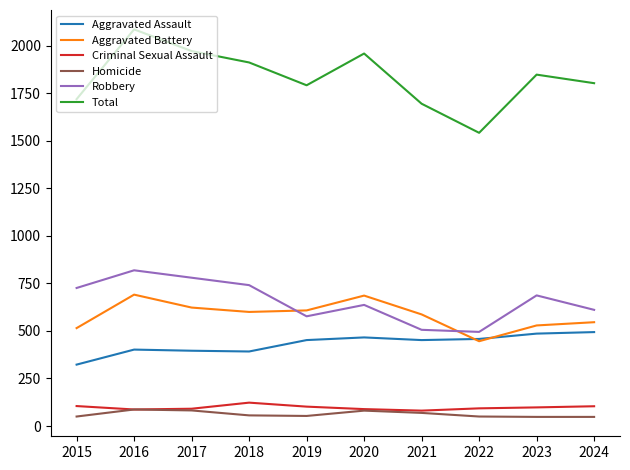

Which series has the largest total across all categories?

Total